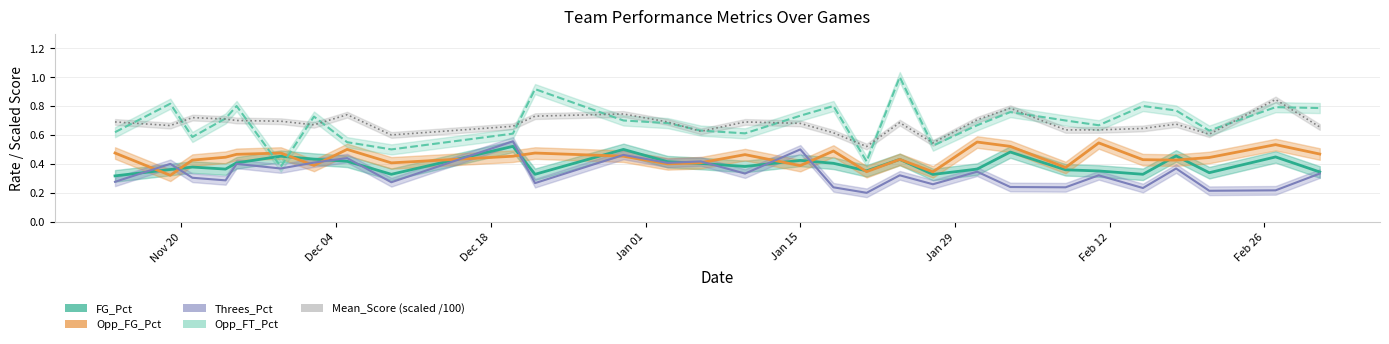

At which category is the sum across all series the highest?

2018-01-24